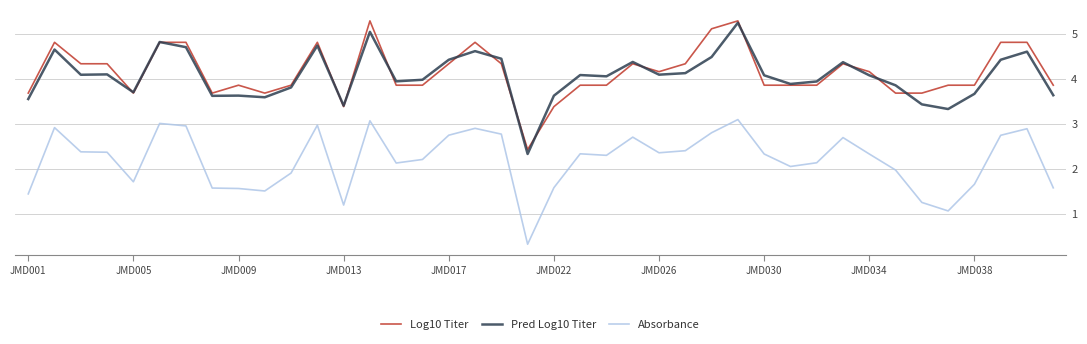

True or false: Absorbance and Log10 Titer cross at least once.

False